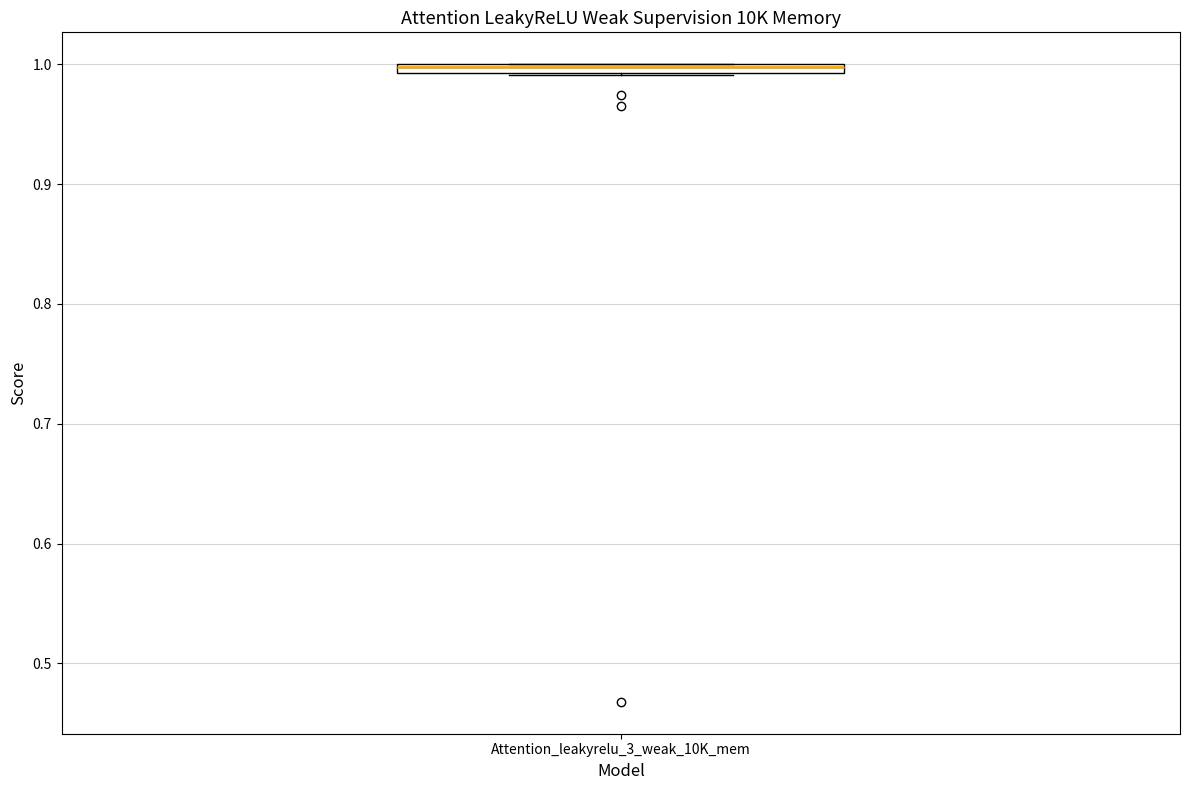

Where is the upper edge of the box for Attention_leakyrelu_3_weak_10K_mem on the y-axis? The values are not printed on the chart, so give them approximately, as read against the axis.

1.00